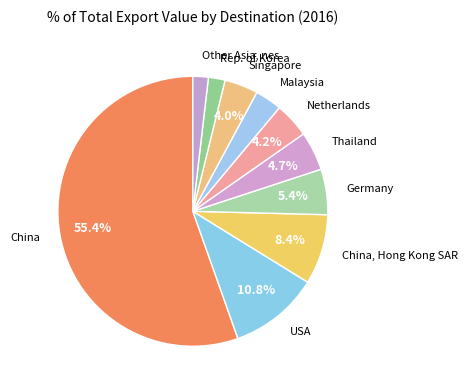

What is the ratio of the value at Rep. of Korea to the value at Netherlands?

0.5